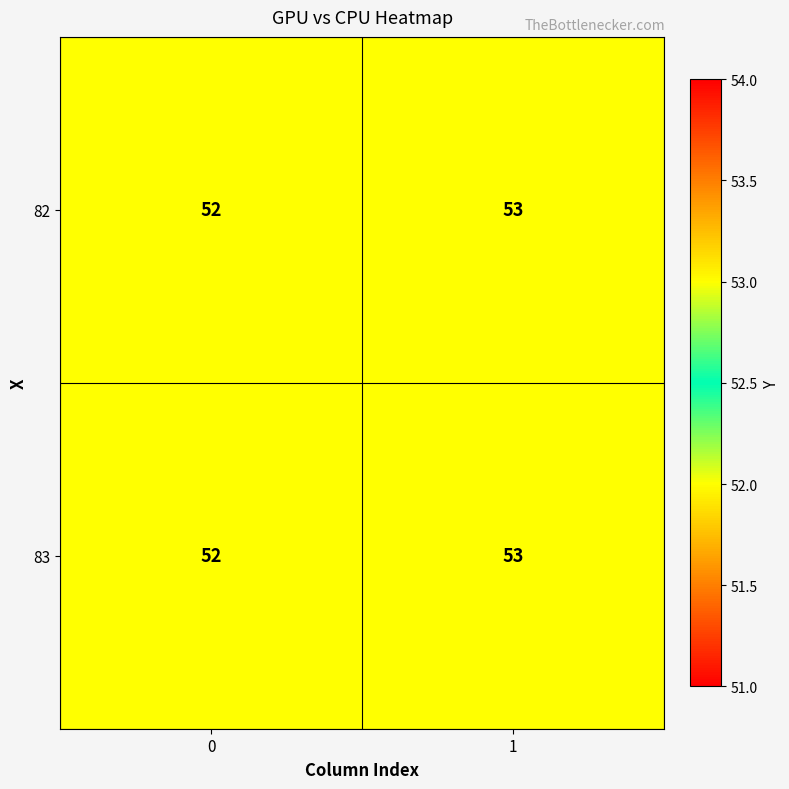

Rank the categories by 83 value from highest to lowest.

1, 0